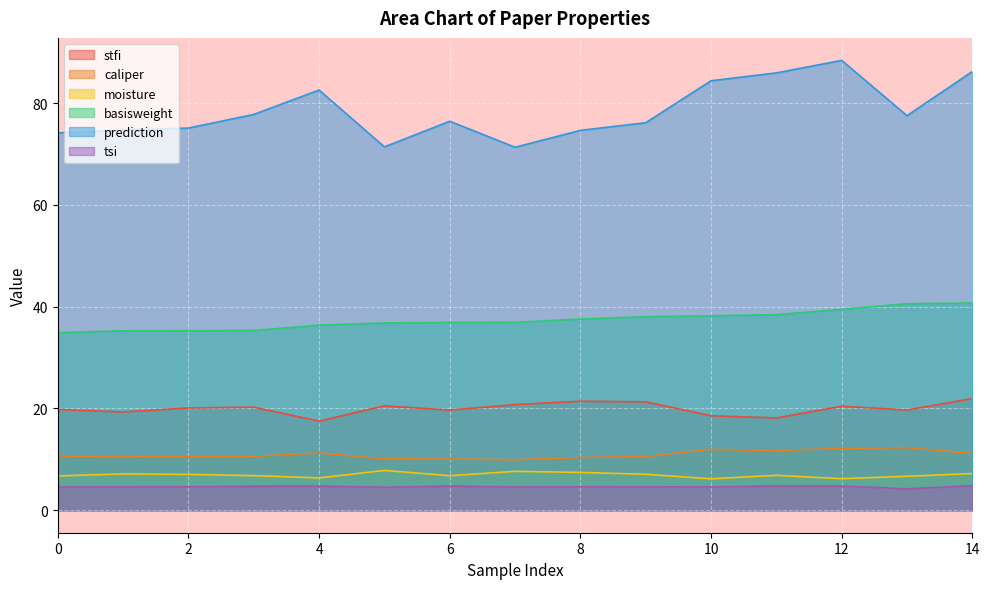

How many lines are shown in the chart?

6